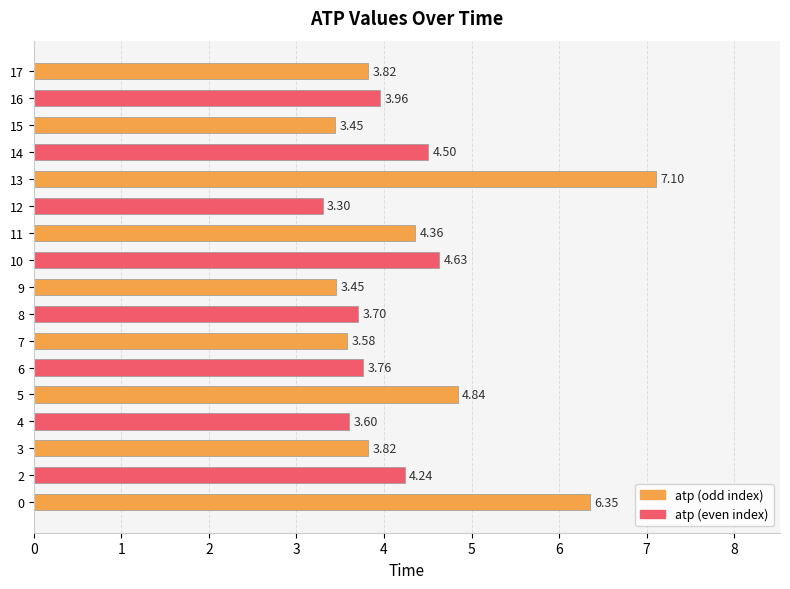

Where is the data nearest to the value 5?

5